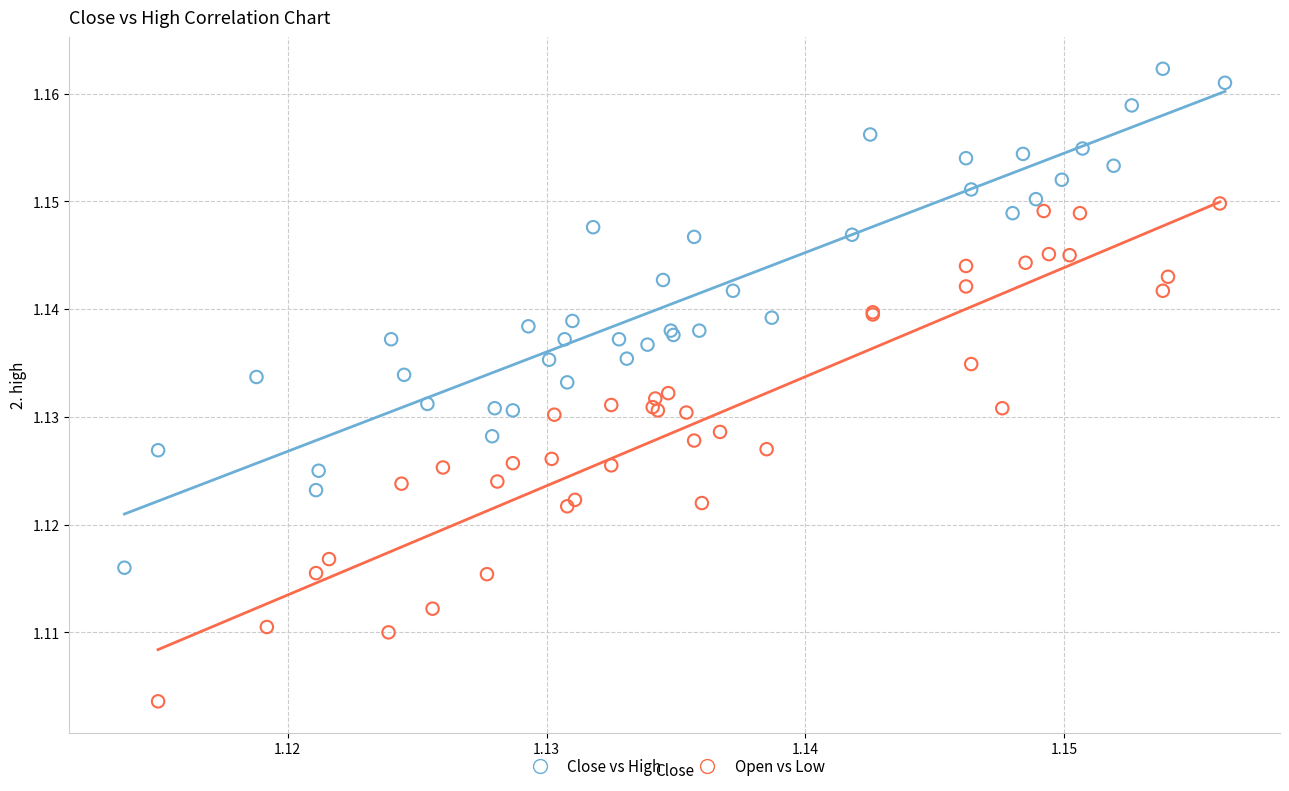

Which series contains the highest Y value?

Close vs High